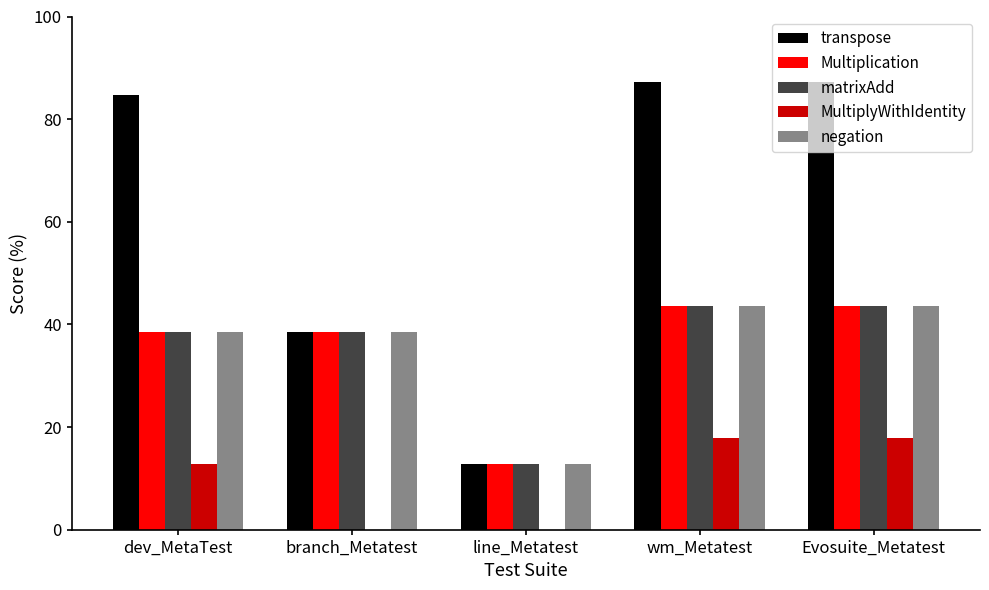

The value of negation at line_Metatest is 23.0. True or false?

False